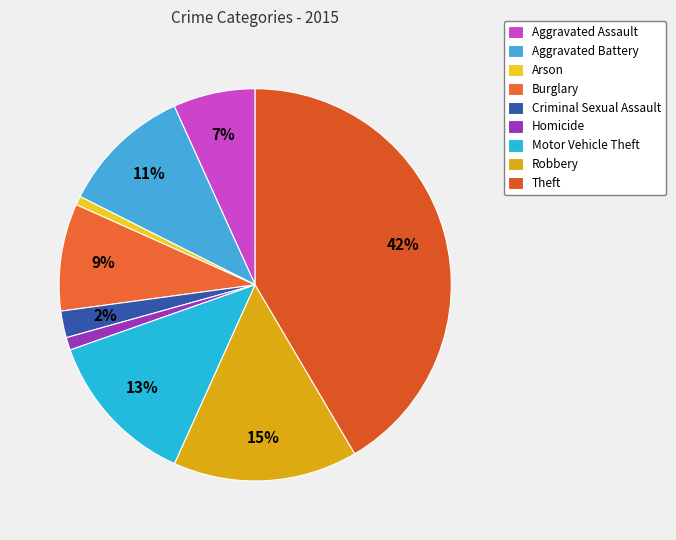

Which category has the biggest portion of the pie?

Theft